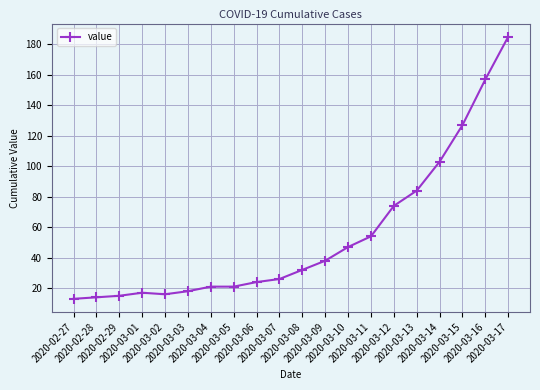

Does the chart have visible grid lines?

Yes